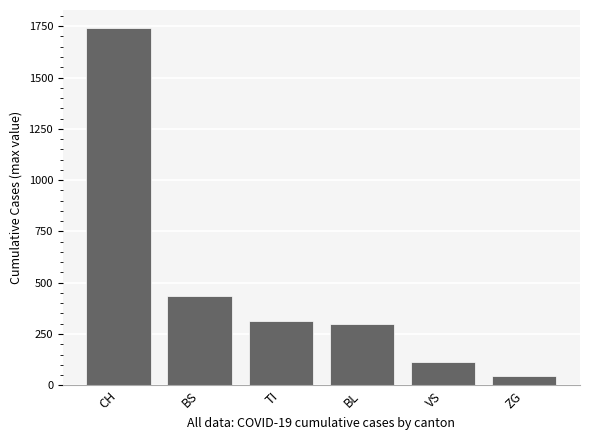

List the labels in order of value, smallest first.

ZG, VS, BL, TI, BS, CH